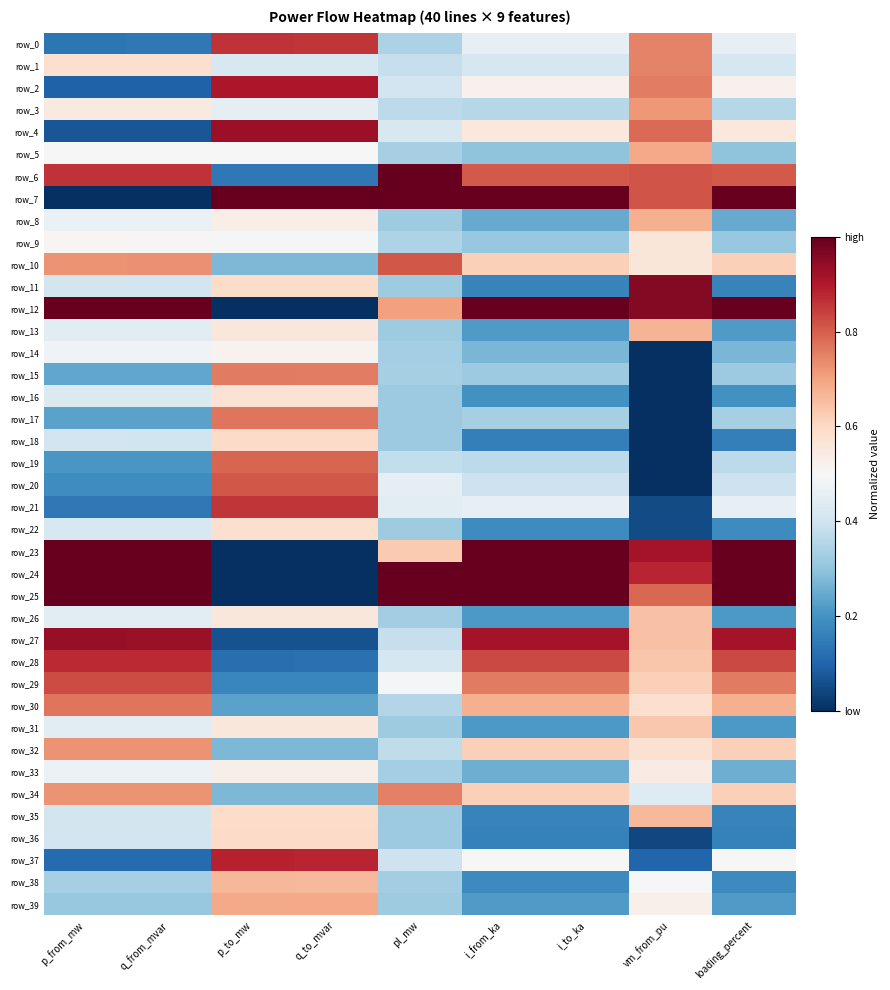

Which category has the lowest value in the row_10 series?

q_to_mvar